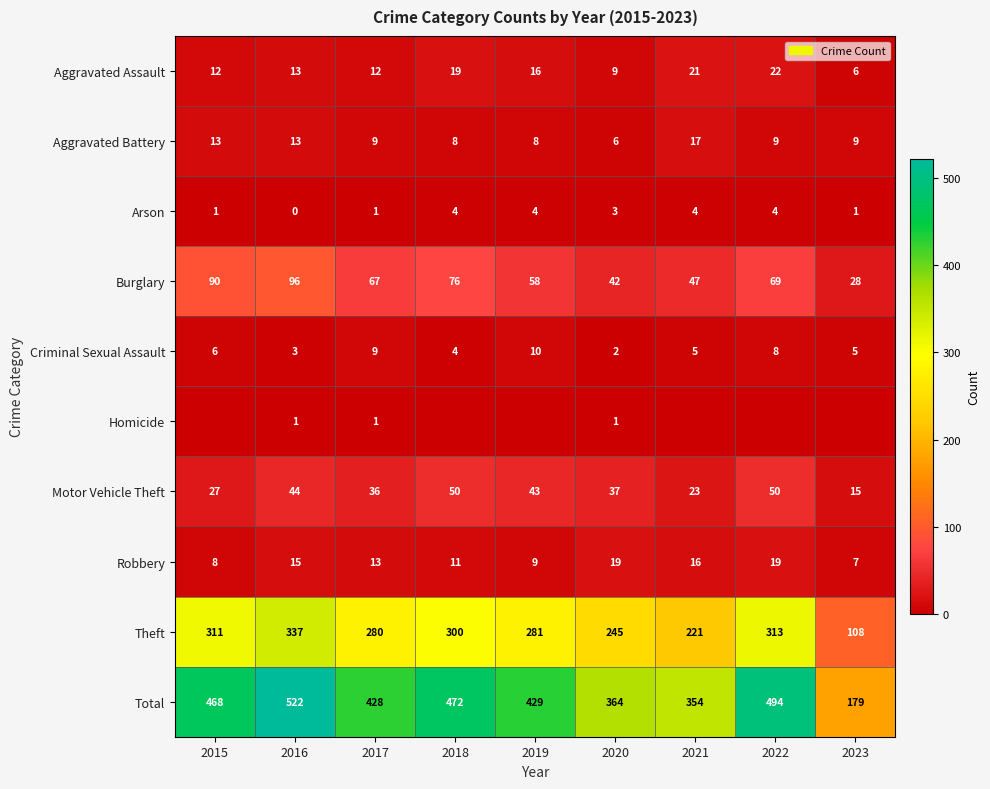

At how many categories does at least one series exceed 392?

6